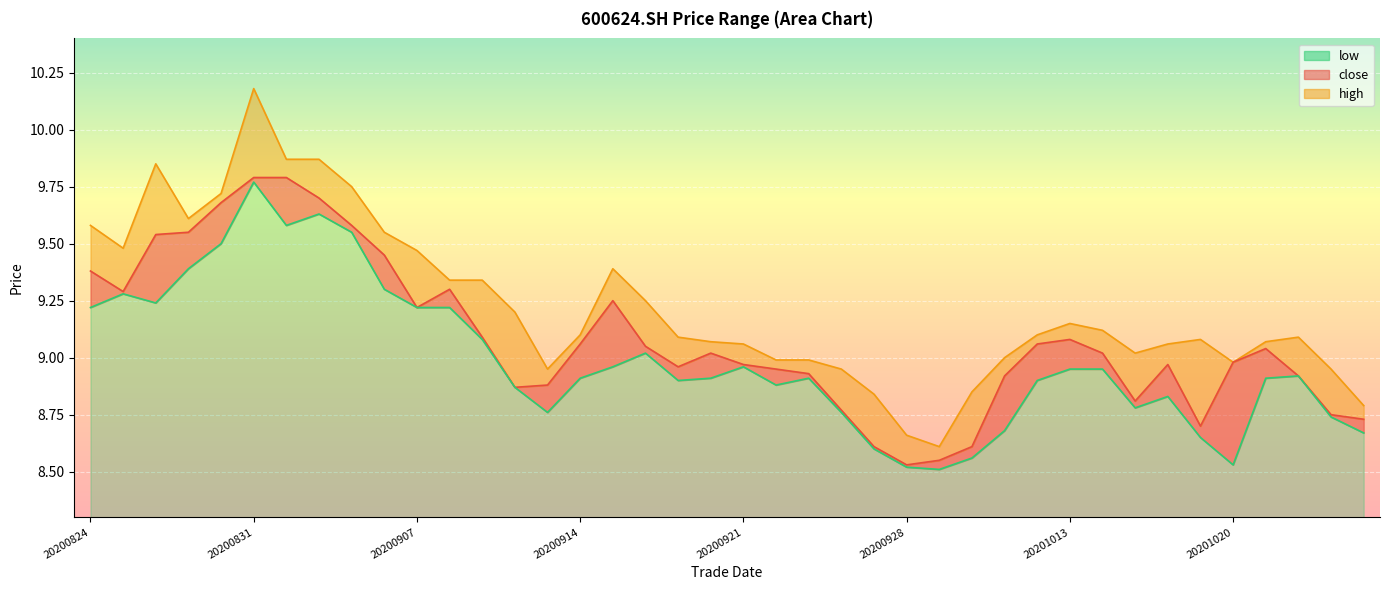

Reading right to left, list all the values displayed in this chart.

high: 20201026=8.8	20201023=8.9	20201022=9.1	20201021=9.1	20201020=9.0	20201019=9.1	20201016=9.1	20201015=9.0	20201014=9.1	20201013=9.2	20201012=9.1	20201009=9.0	20200930=8.8	20200929=8.6	20200928=8.7	20200925=8.8	20200924=8.9	20200923=9.0	20200922=9.0	20200921=9.1	20200918=9.1	20200917=9.1	20200916=9.2	20200915=9.4	20200914=9.1	20200911=8.9	20200910=9.2	20200909=9.3	20200908=9.3	20200907=9.5	20200904=9.6	20200903=9.8	20200902=9.9	20200901=9.9	20200831=10.2	20200828=9.7	20200827=9.6	20200826=9.8	20200825=9.5	20200824=9.6
low: 20201026=8.7	20201023=8.7	20201022=8.9	20201021=8.9	20201020=8.5	20201019=8.7	20201016=8.8	20201015=8.8	20201014=8.9	20201013=8.9	20201012=8.9	20201009=8.7	20200930=8.6	20200929=8.5	20200928=8.5	20200925=8.6	20200924=8.8	20200923=8.9	20200922=8.9	20200921=9.0	20200918=8.9	20200917=8.9	20200916=9.0	20200915=9.0	20200914=8.9	20200911=8.8	20200910=8.9	20200909=9.1	20200908=9.2	20200907=9.2	20200904=9.3	20200903=9.6	20200902=9.6	20200901=9.6	20200831=9.8	20200828=9.5	20200827=9.4	20200826=9.2	20200825=9.3	20200824=9.2
close: 20201026=8.7	20201023=8.8	20201022=8.9	20201021=9.0	20201020=9.0	20201019=8.7	20201016=9.0	20201015=8.8	20201014=9.0	20201013=9.1	20201012=9.1	20201009=8.9	20200930=8.6	20200929=8.6	20200928=8.5	20200925=8.6	20200924=8.8	20200923=8.9	20200922=8.9	20200921=9.0	20200918=9.0	20200917=9.0	20200916=9.1	20200915=9.2	20200914=9.1	20200911=8.9	20200910=8.9	20200909=9.1	20200908=9.3	20200907=9.2	20200904=9.4	20200903=9.6	20200902=9.7	20200901=9.8	20200831=9.8	20200828=9.7	20200827=9.6	20200826=9.5	20200825=9.3	20200824=9.4